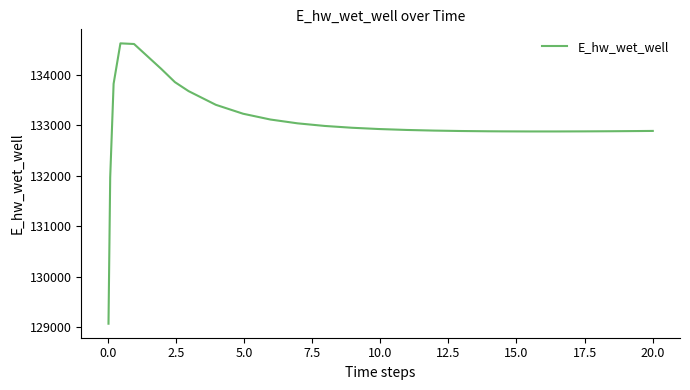

What is the minimum value shown in the chart?

129070.1